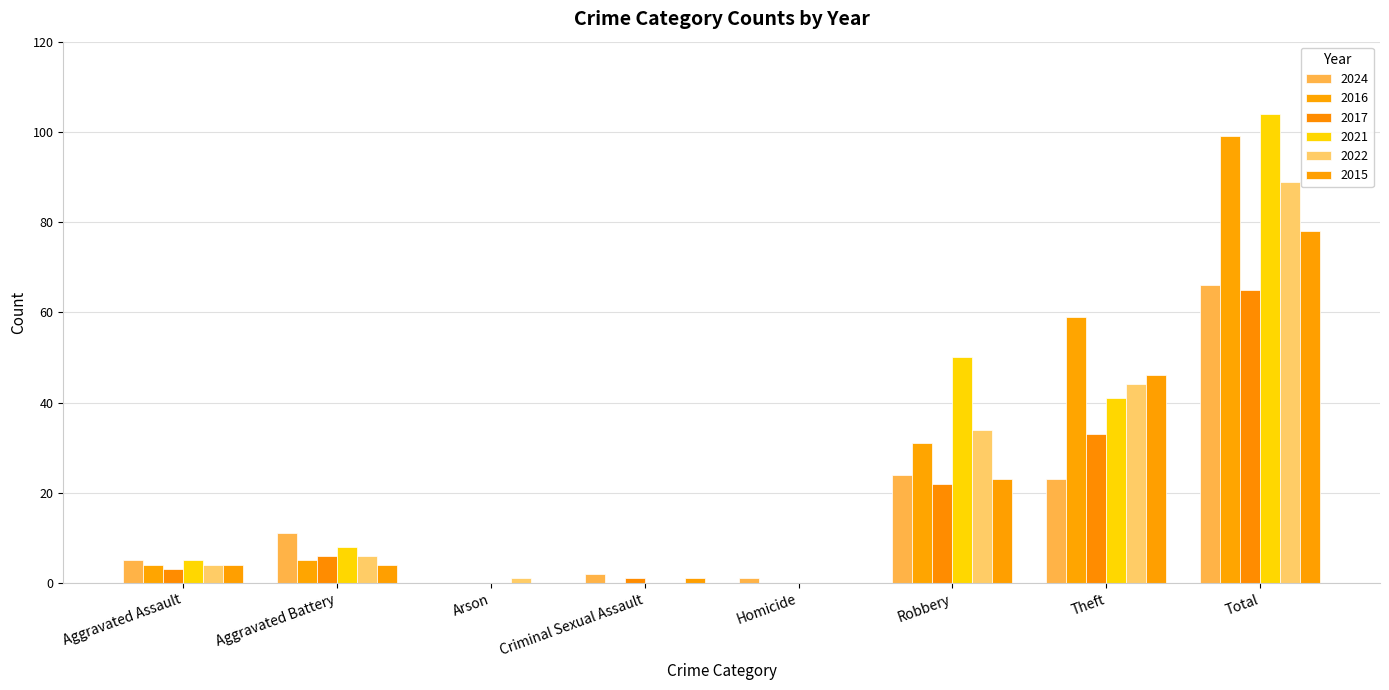

At which label is 2016 closest to 49?

Theft